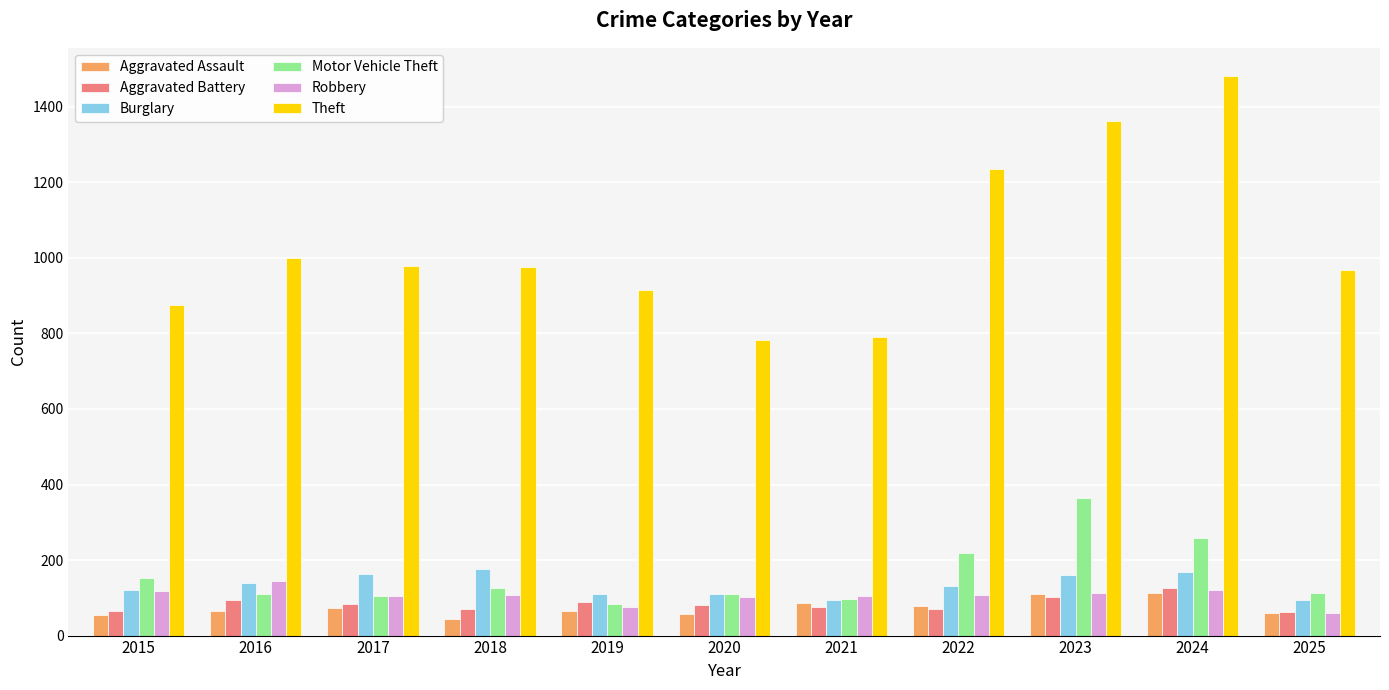

Is the value of Burglary at 2024 greater than the value of Aggravated Battery at 2018?

Yes